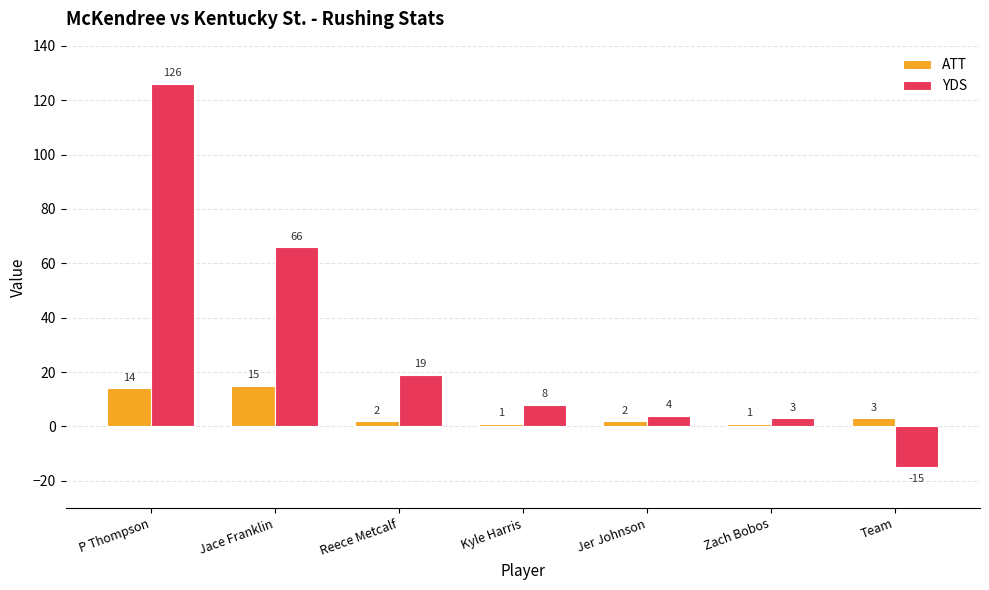

At which category does the chart reach its peak across all series?

P Thompson